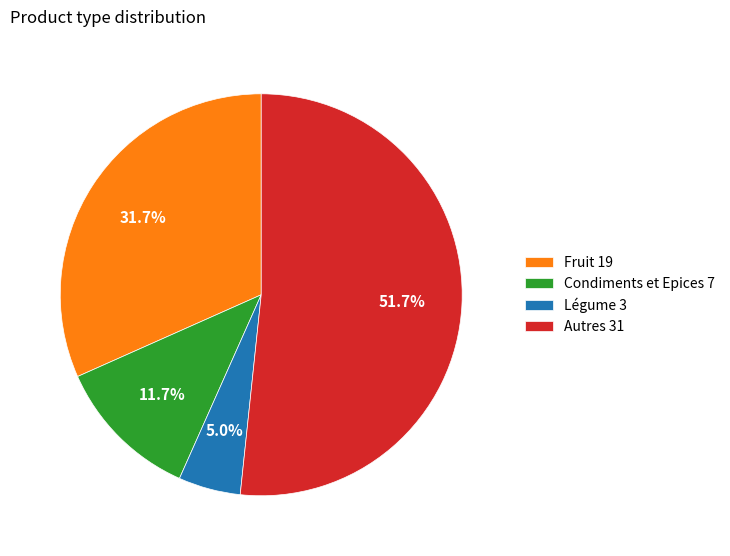

What is the majority slice?

Autres